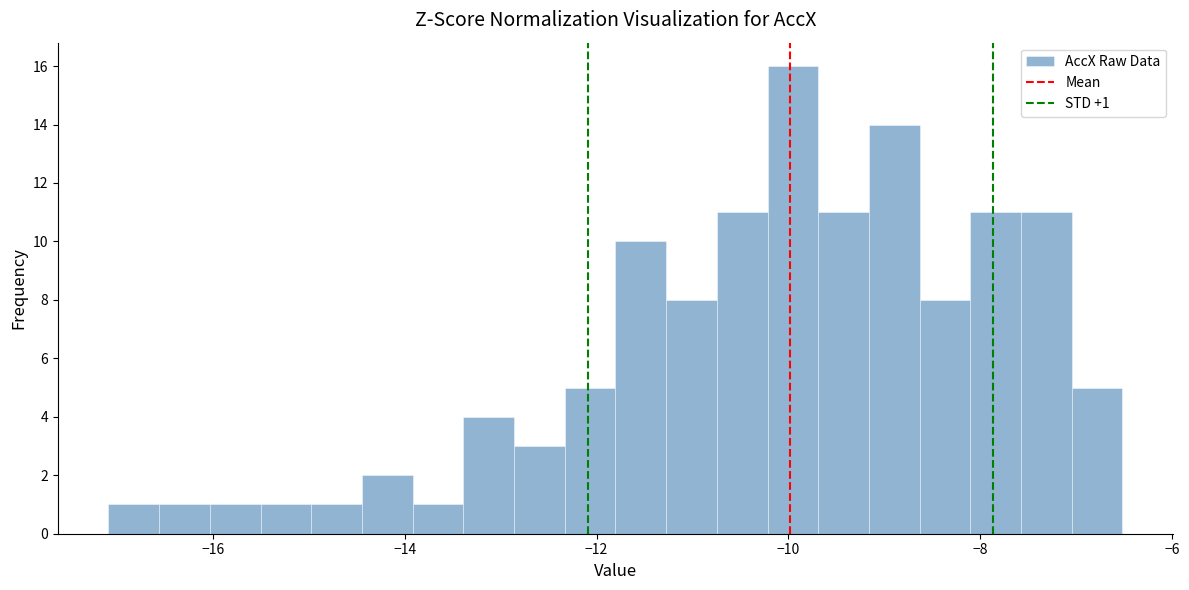

Around what value on the x-axis is the tallest bar? Give the approximate position of its centre, as read against the axis.

-10.0